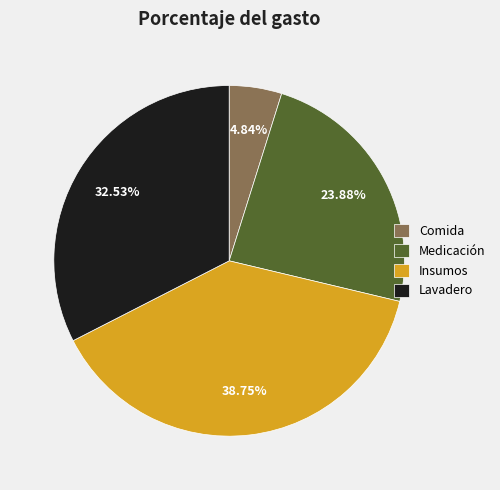

Which slice is the largest?

Insumos